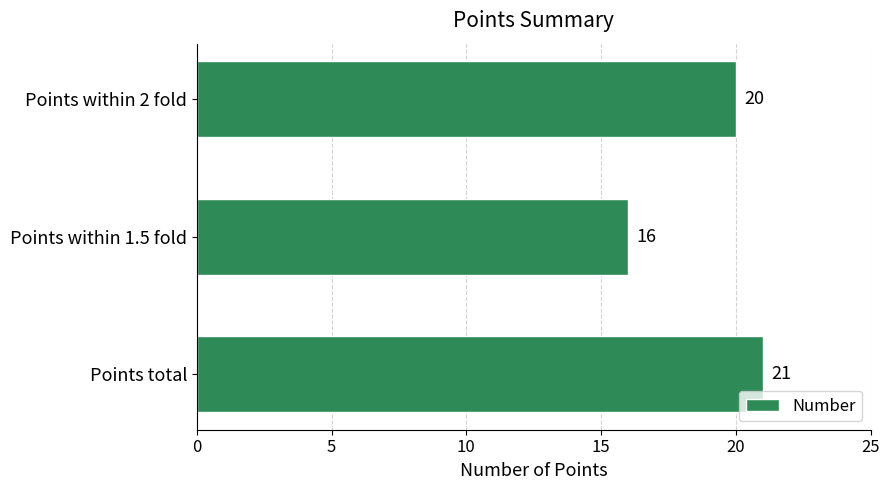

How many bars are there in total?

3